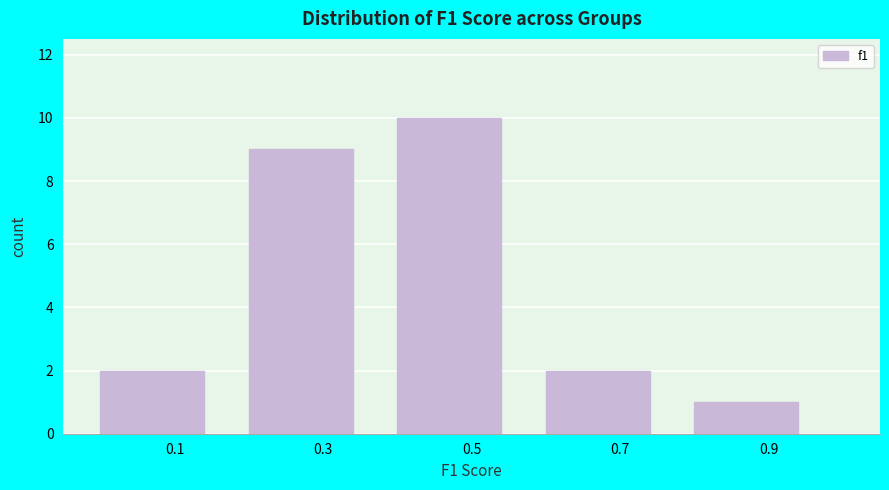

How tall is the bar that spans 0.4 to 0.6 on the x-axis? The values are not printed on the chart, so give them approximately, as read against the axis.

10